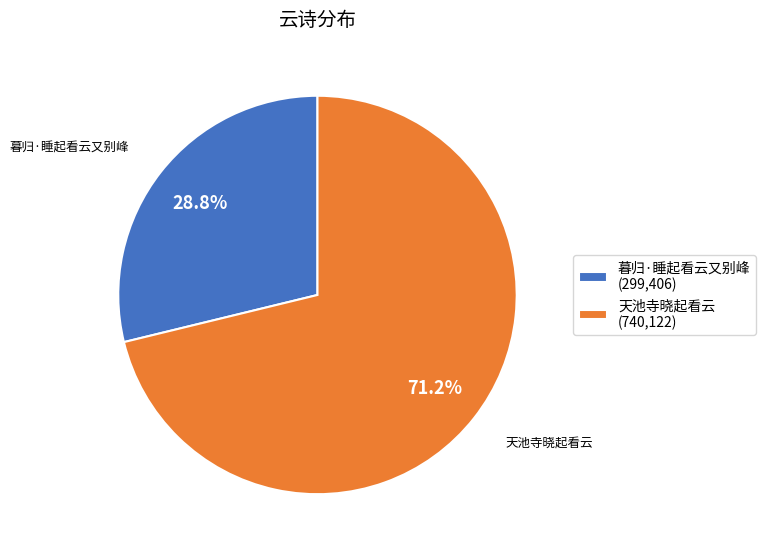

Which has a higher value, 天池寺晓起看云 (740,122) or 暮归·睡起看云又别峰 (299,406)?

天池寺晓起看云 (740,122)